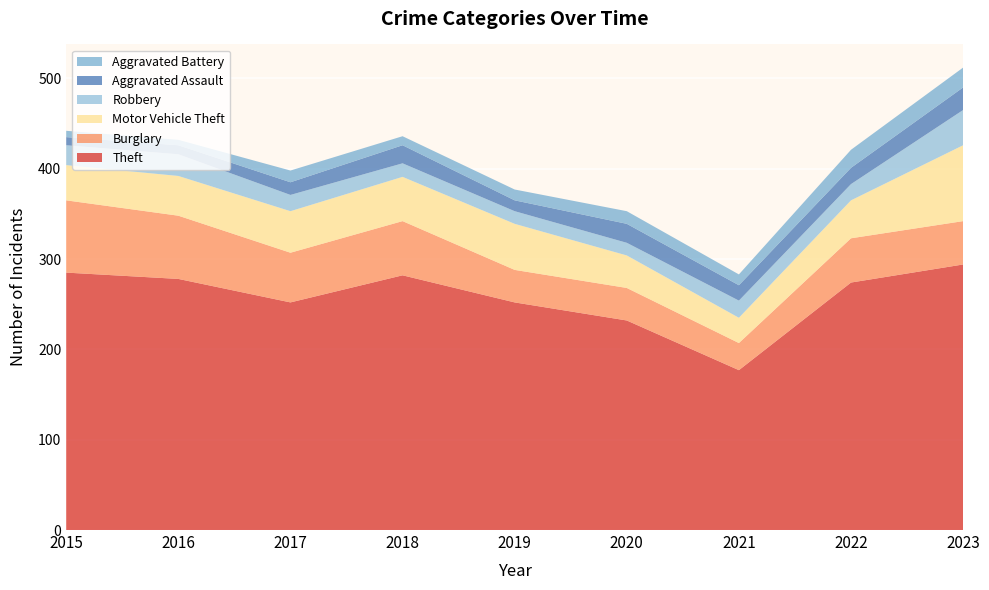

Reading left to right, what are all the values shown in this chart?

Theft: 285	278	252	282	252	232	177	274	294
Burglary: 80	70	55	60	36	36	30	49	48
Motor Vehicle Theft: 39	44	46	49	51	36	28	42	84
Robbery: 22	24	18	15	14	14	19	18	39
Aggravated Assault: 9	10	14	20	12	21	17	18	25
Aggravated Battery: 7	6	13	10	12	14	12	20	22